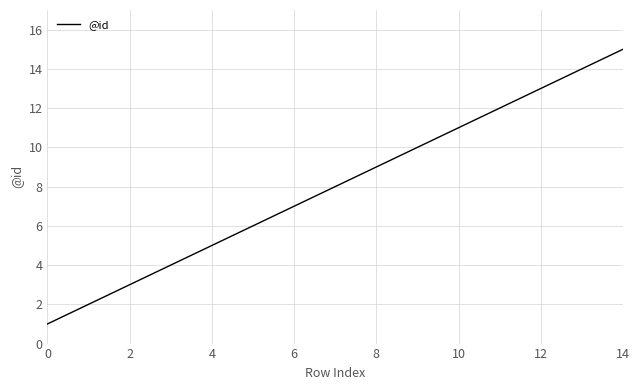

What is the difference between the maximum and minimum values?

14